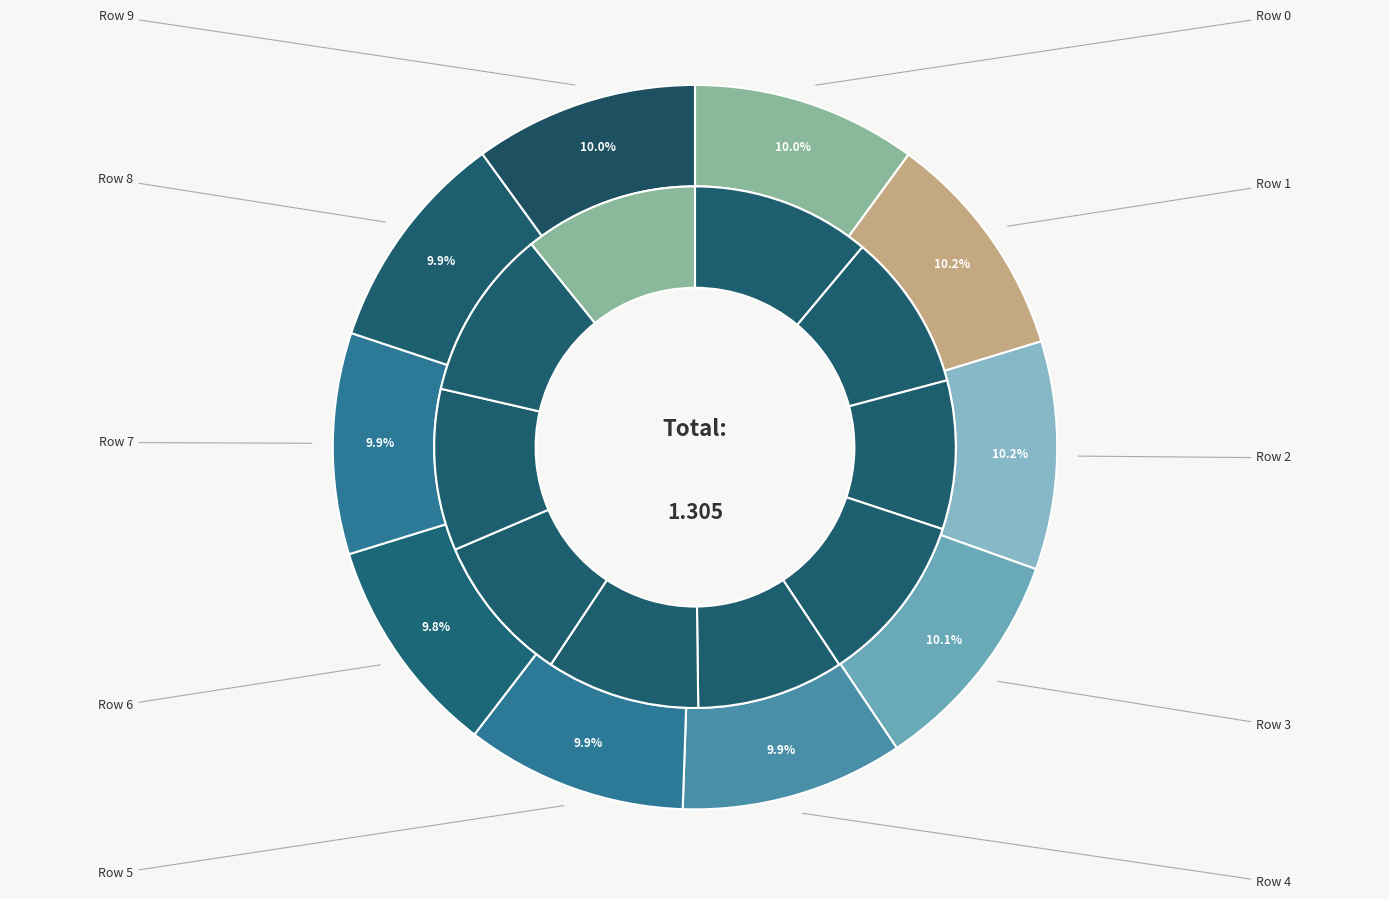

Rank the categories by value from lowest to highest.

Row 6, Row 7, Row 5, Row 8, Row 4, Row 9, Row 0, Row 3, Row 2, Row 1